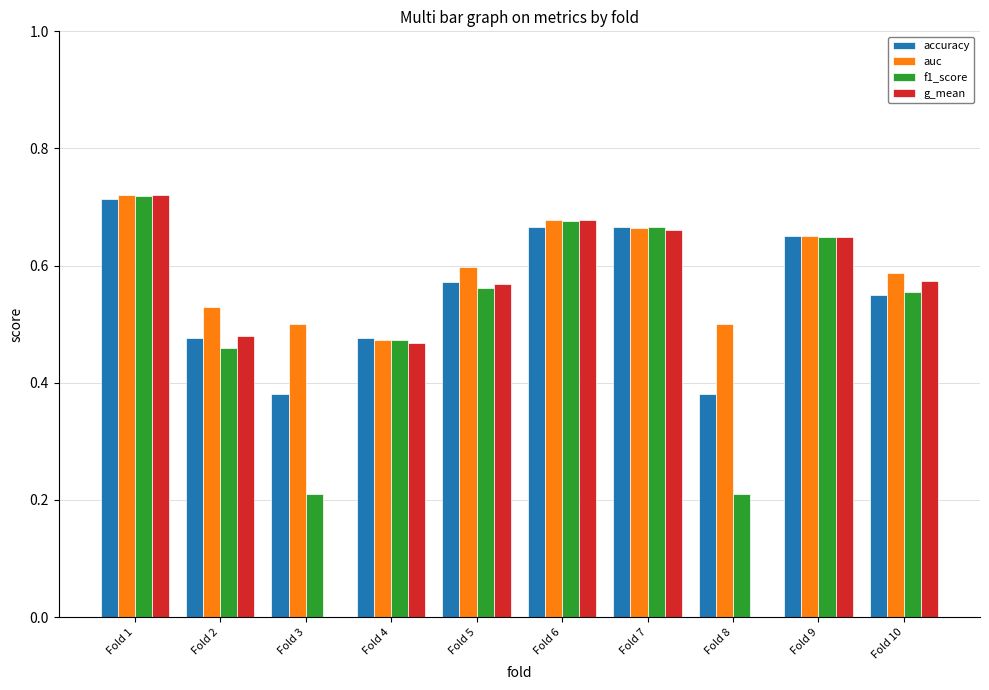

Which series has the largest total across all categories?

auc